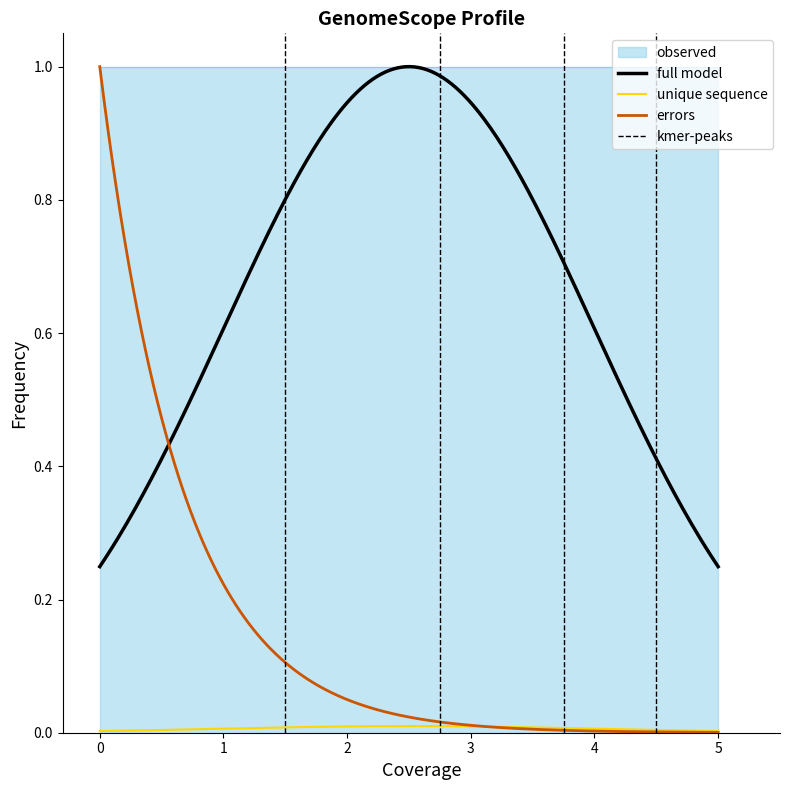

What is the value of the 8th point from the left?

1